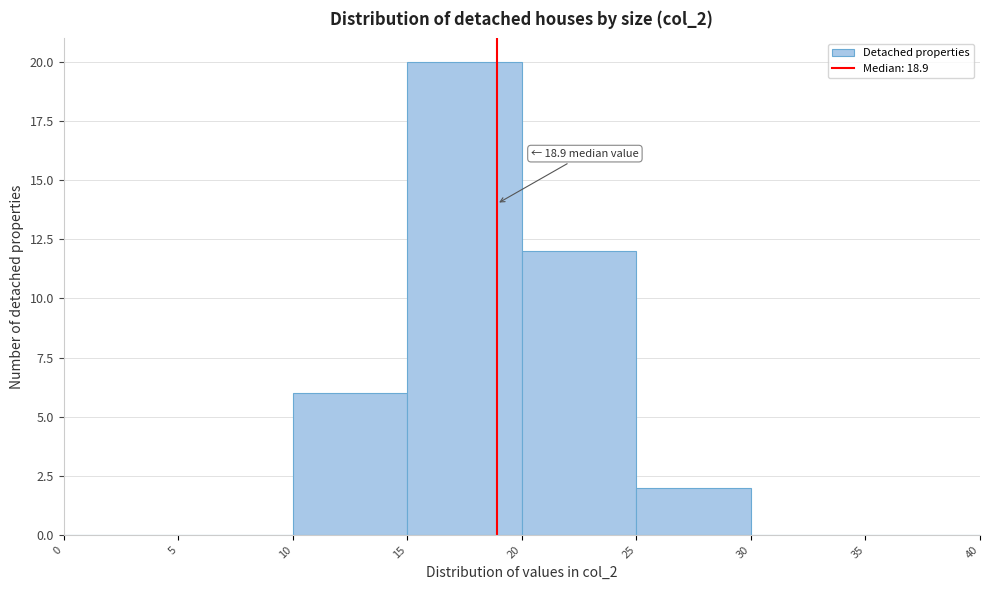

Which range on the x-axis has the tallest bar?

15 to 20